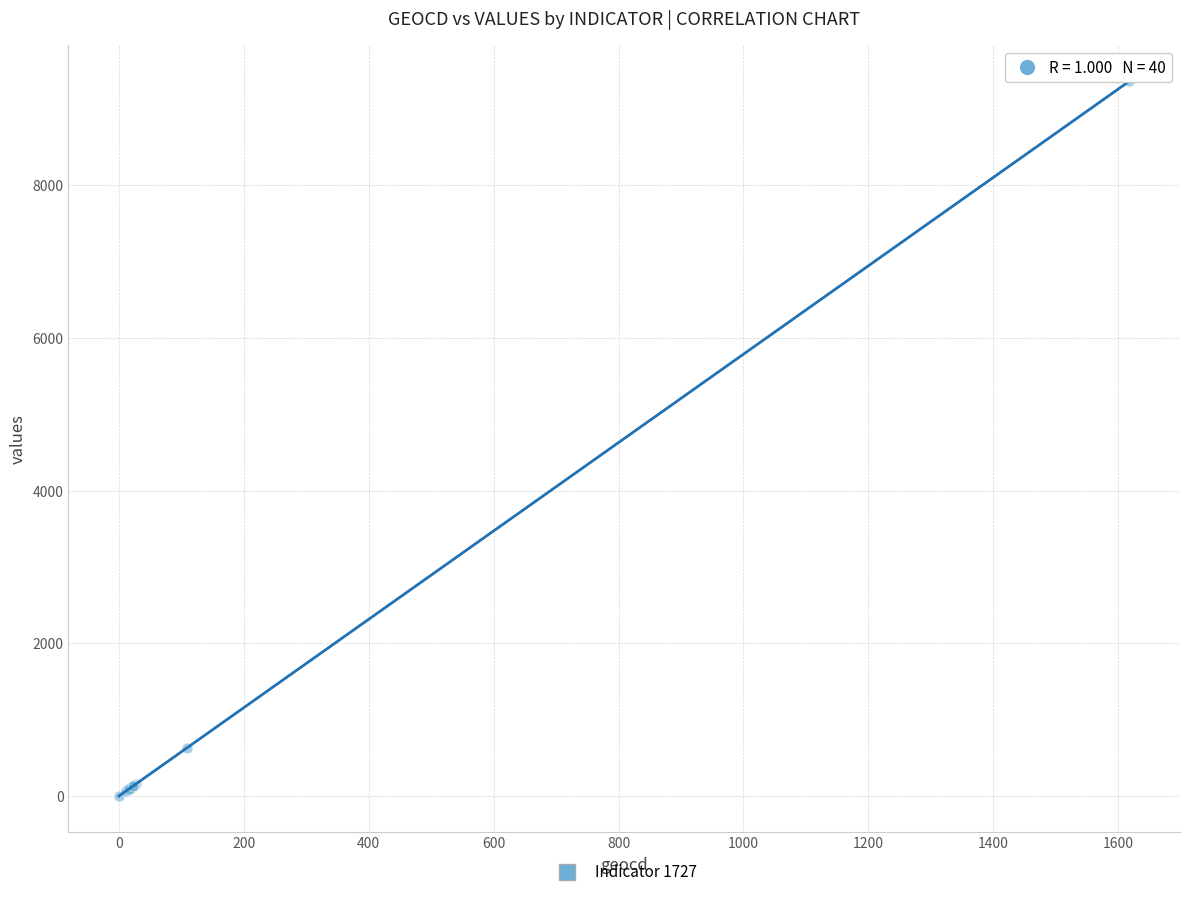

What Y value in the scatter plot is closest to 4684?

631